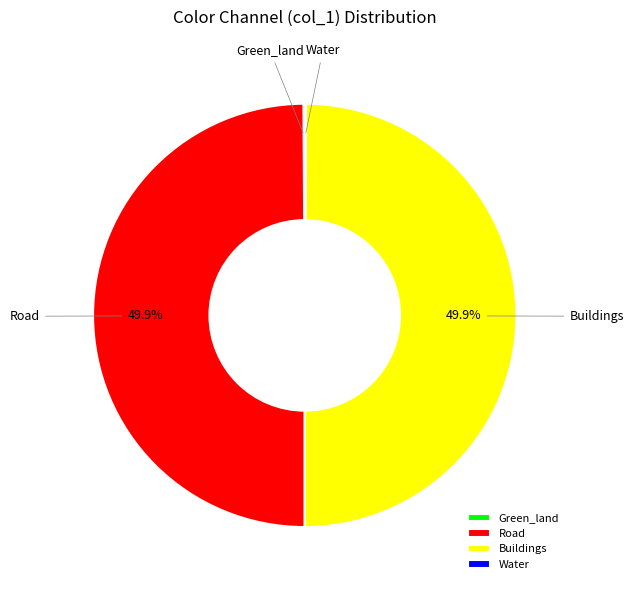

What percentage is NOT represented by Road?

50.0%